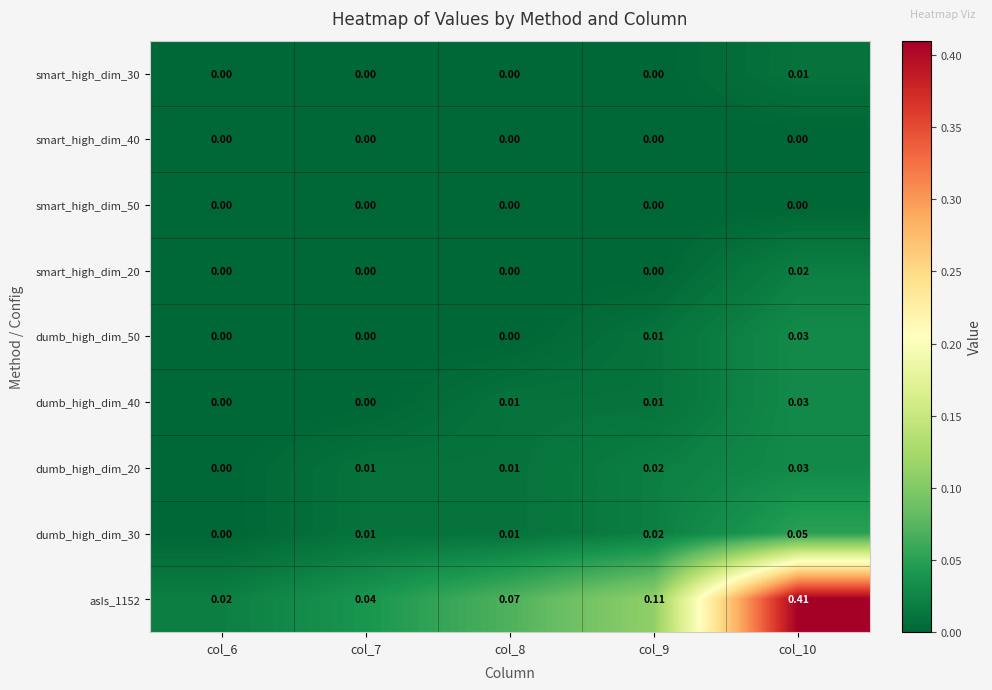

Is the value of smart_high_dim_20 at col_8 greater than the value of dumb_high_dim_50 at col_10?

No